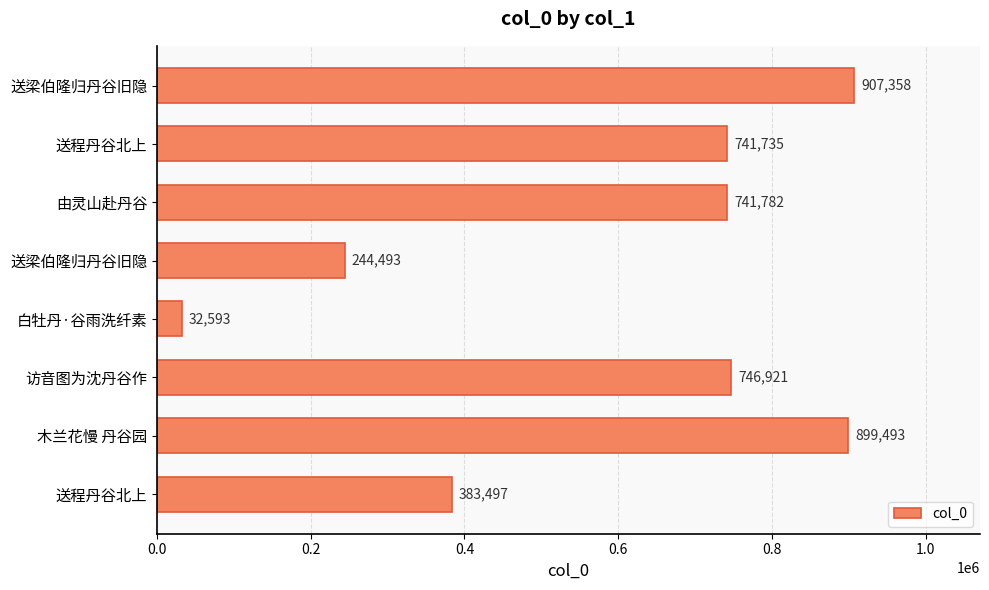

How many bars are there in total?

8